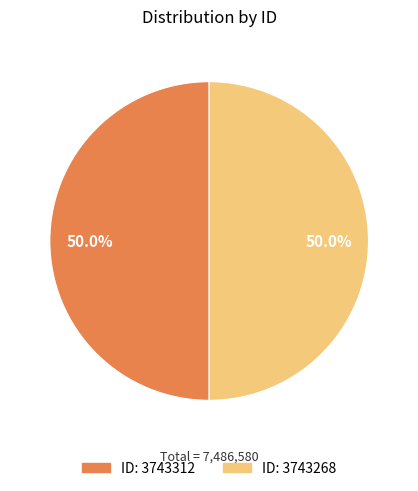

Which slice is the smallest?

3743268